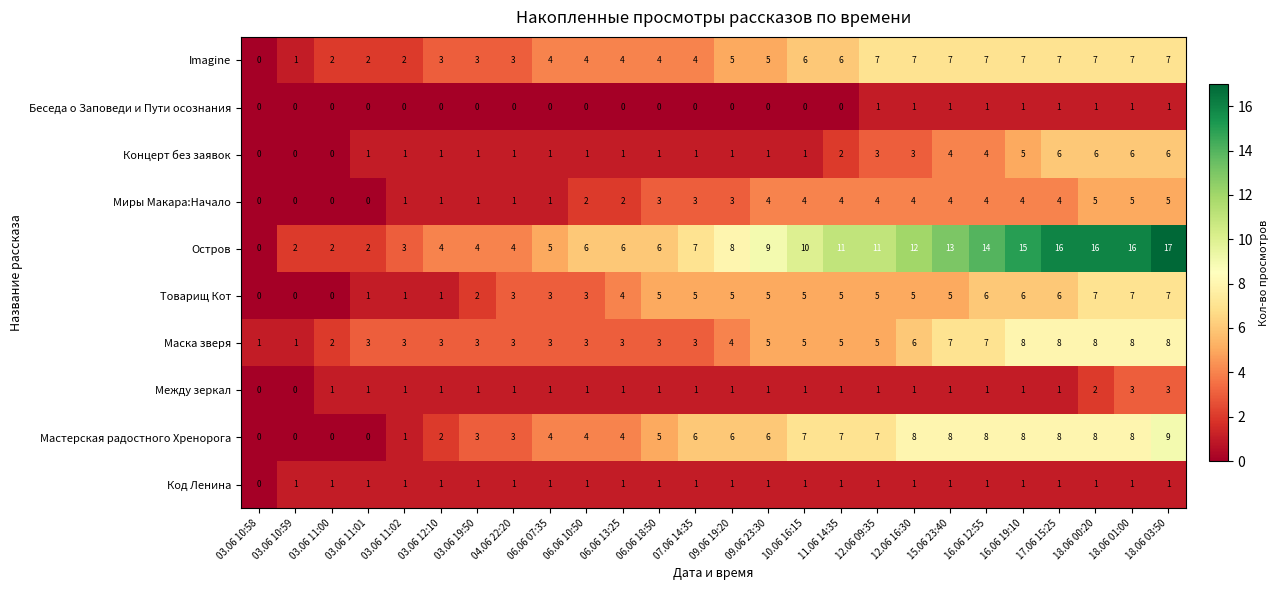

What is the spread (max minus min) of values at 17.06 15:25?

15